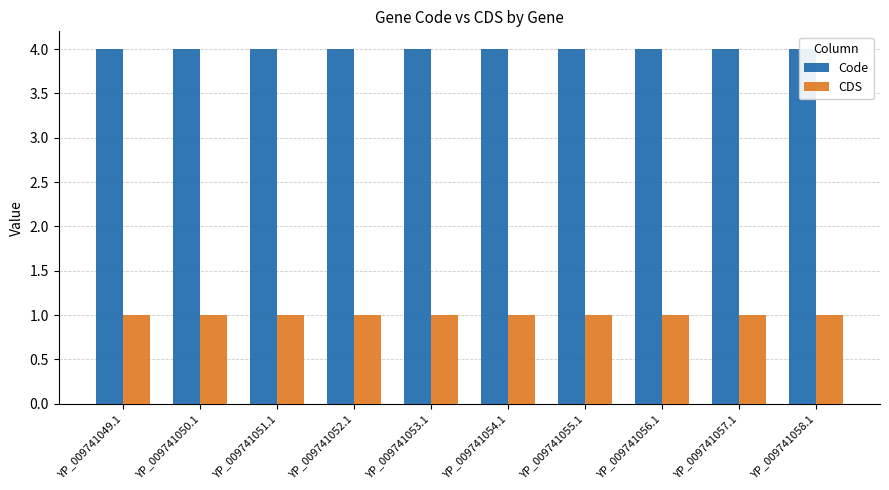

Are the bars horizontal?

No